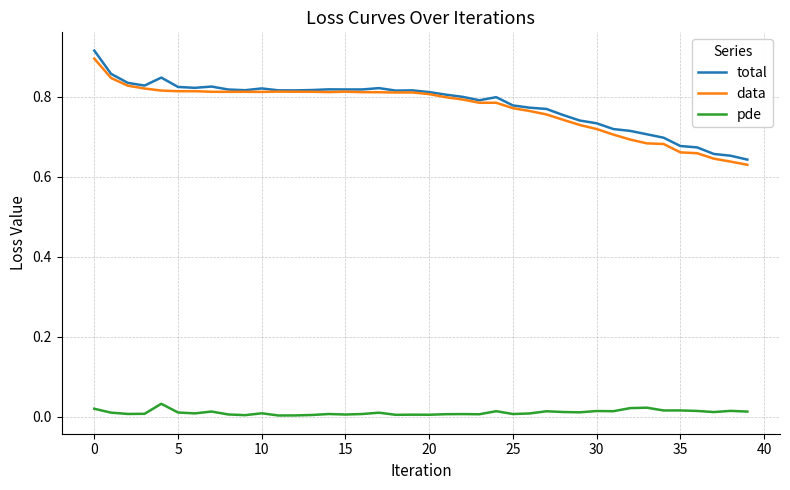

True or false: data and pde intersect in this chart.

False